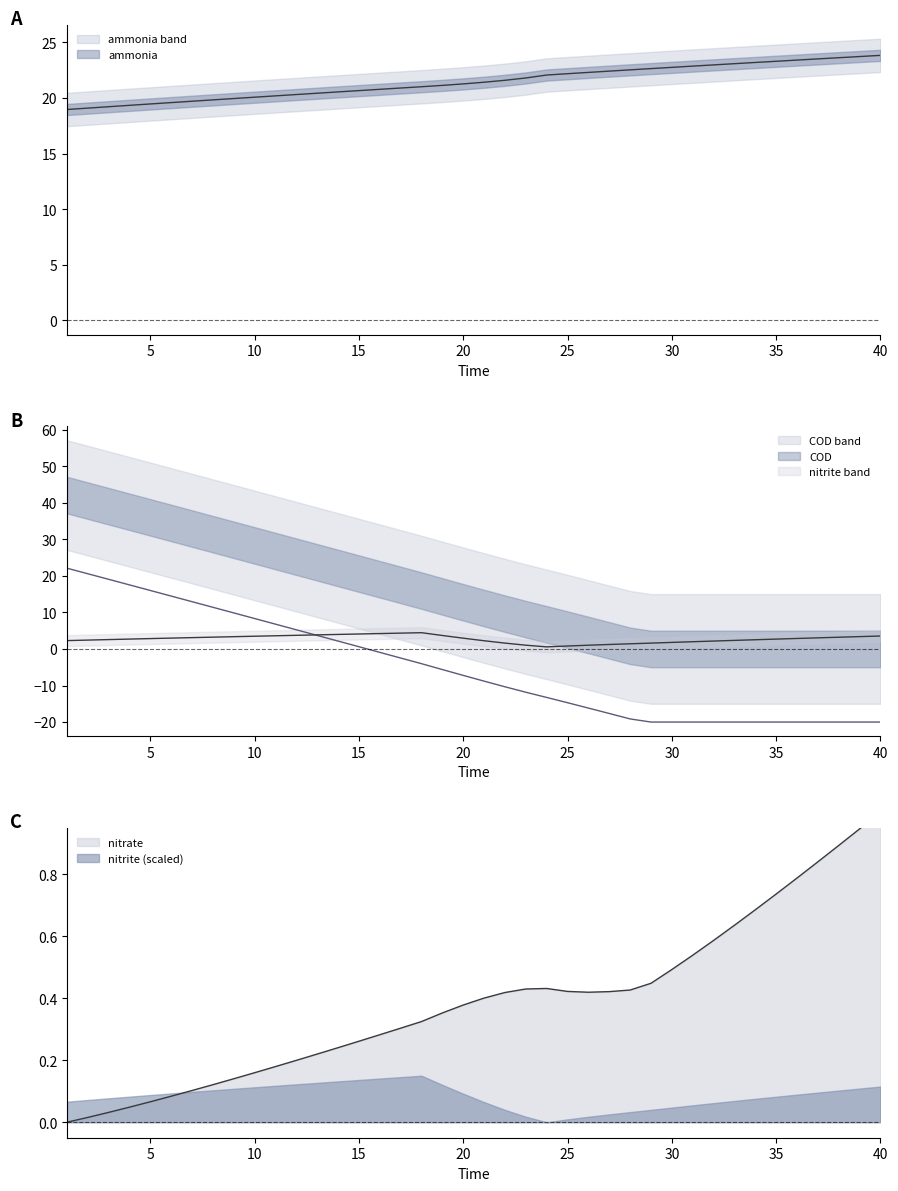

What is the difference between the nitrite values at 19 and 34?

1.2